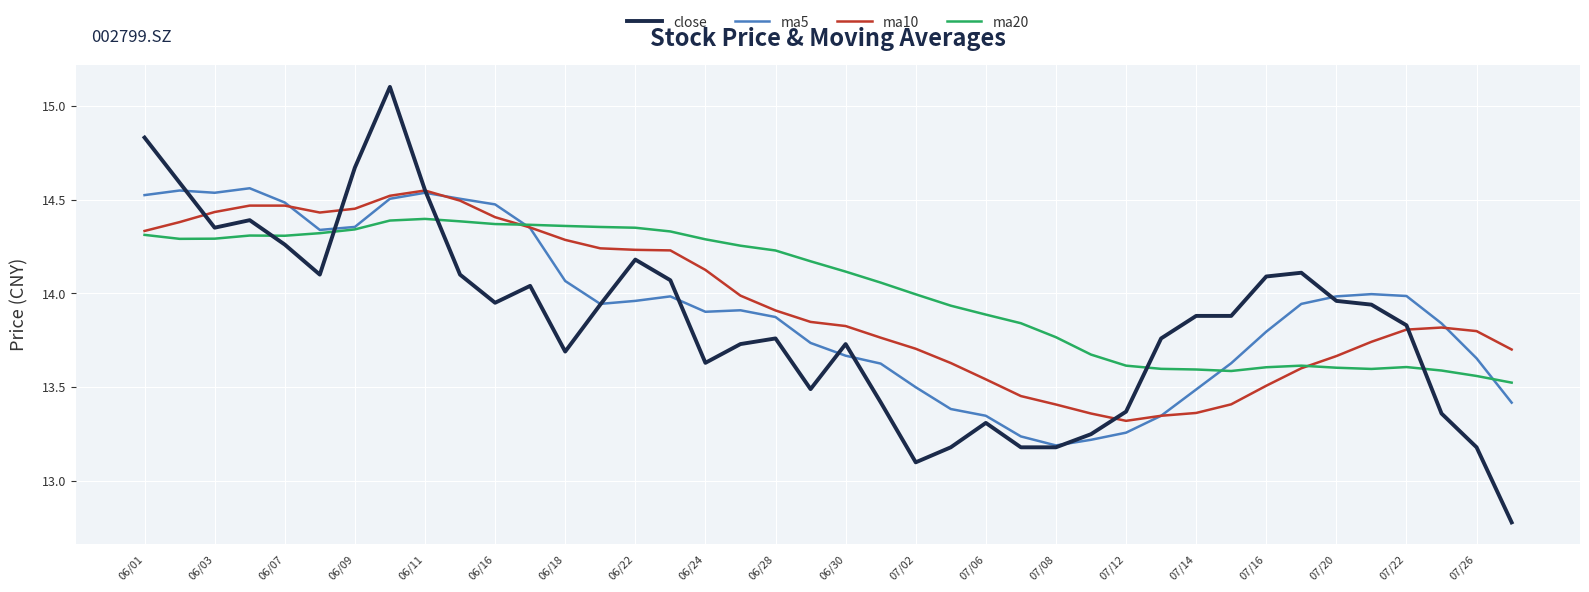

Which series has the widest spread of values?

close